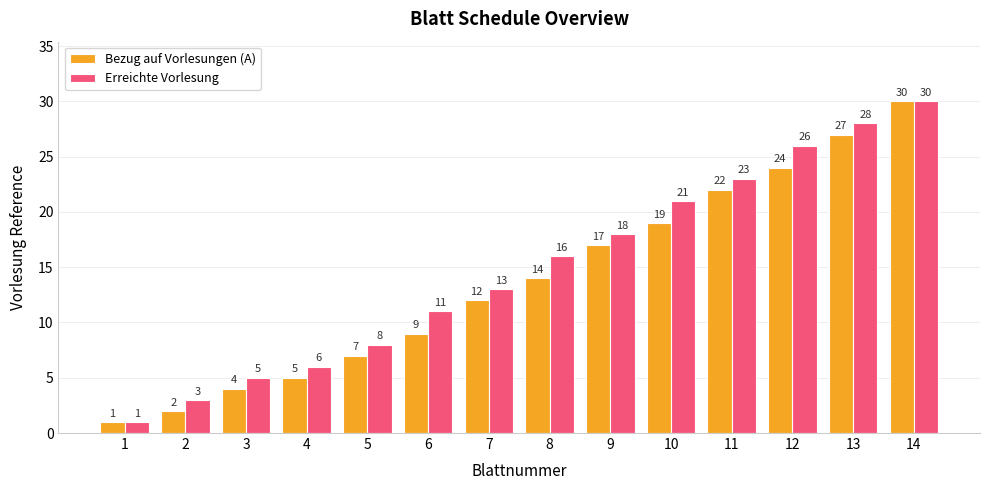

What is the value of the Bezug auf Vorlesungen (A) bar at the 2nd from the left?

2